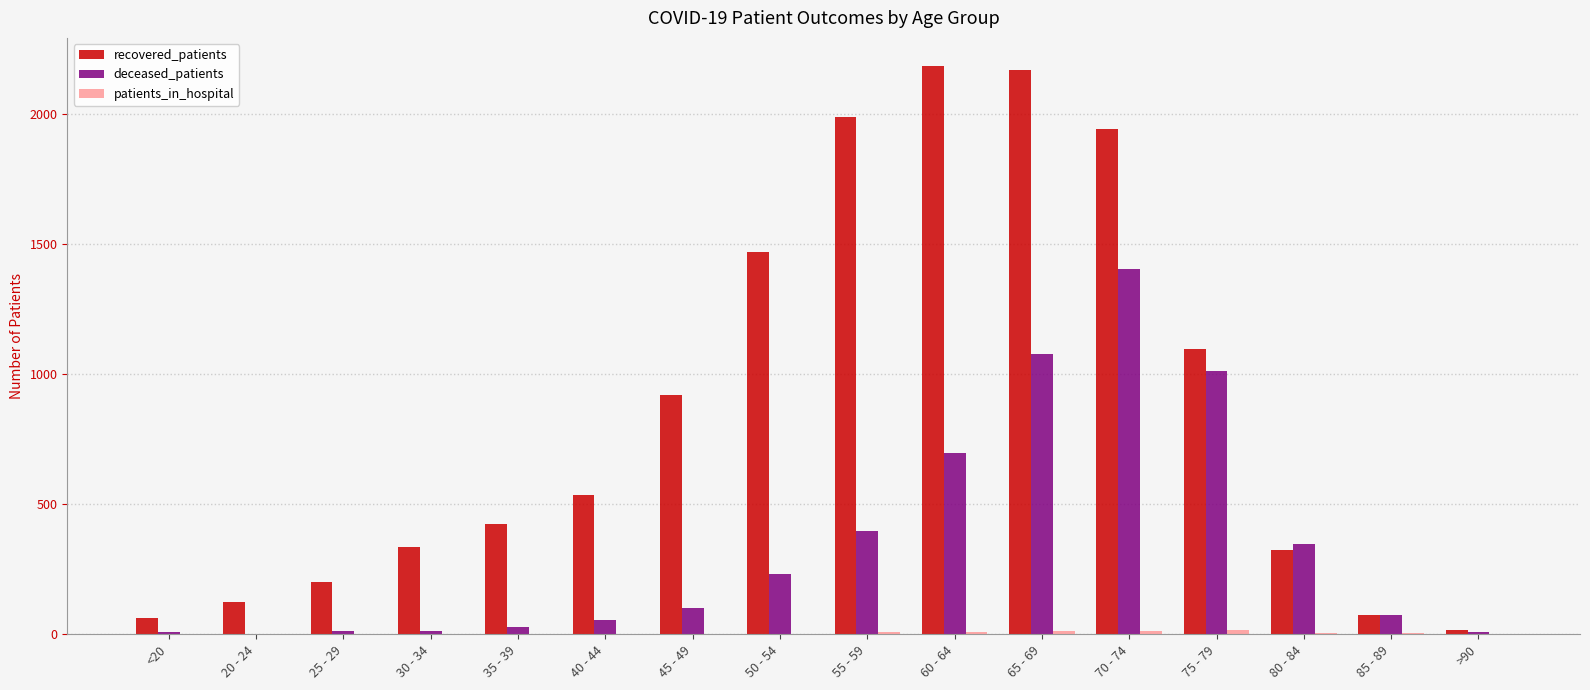

How many groups of bars are there?

16